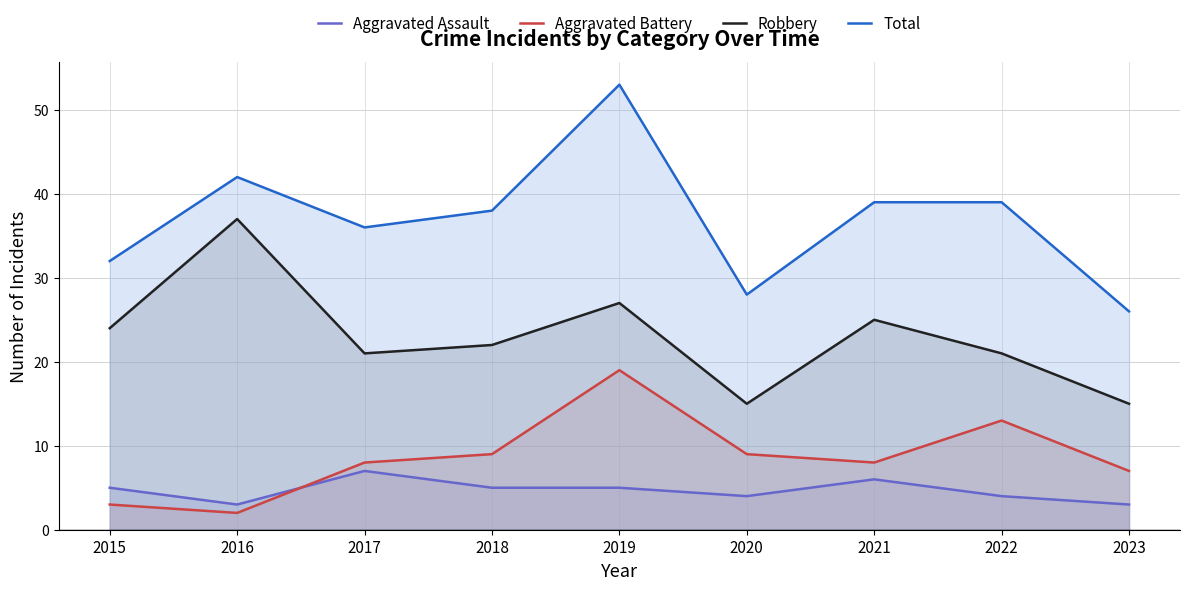

What is the difference between the highest and lowest values at 2015?

29